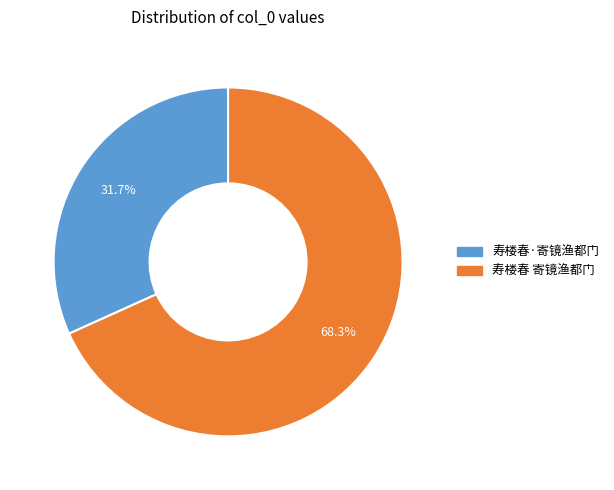

Count the number of slices in the pie.

2